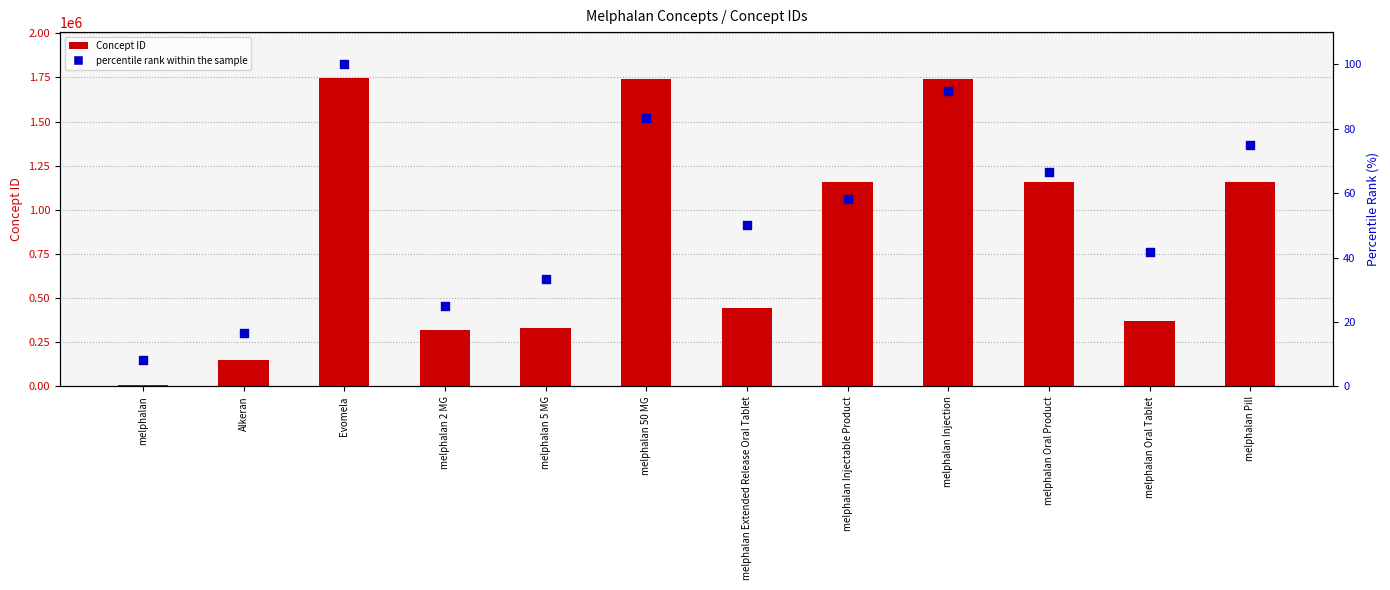

What is the total value across all series at melphalan 50 MG?

1741031.3